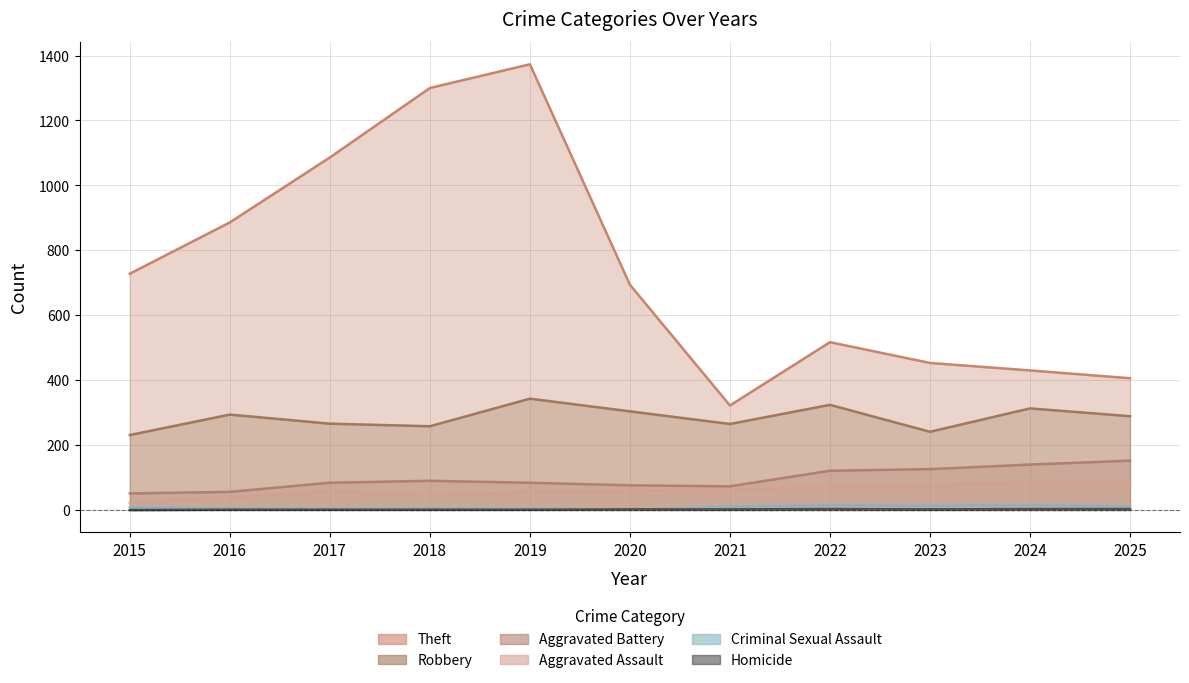

True or false: Theft and Robbery intersect in this chart.

False